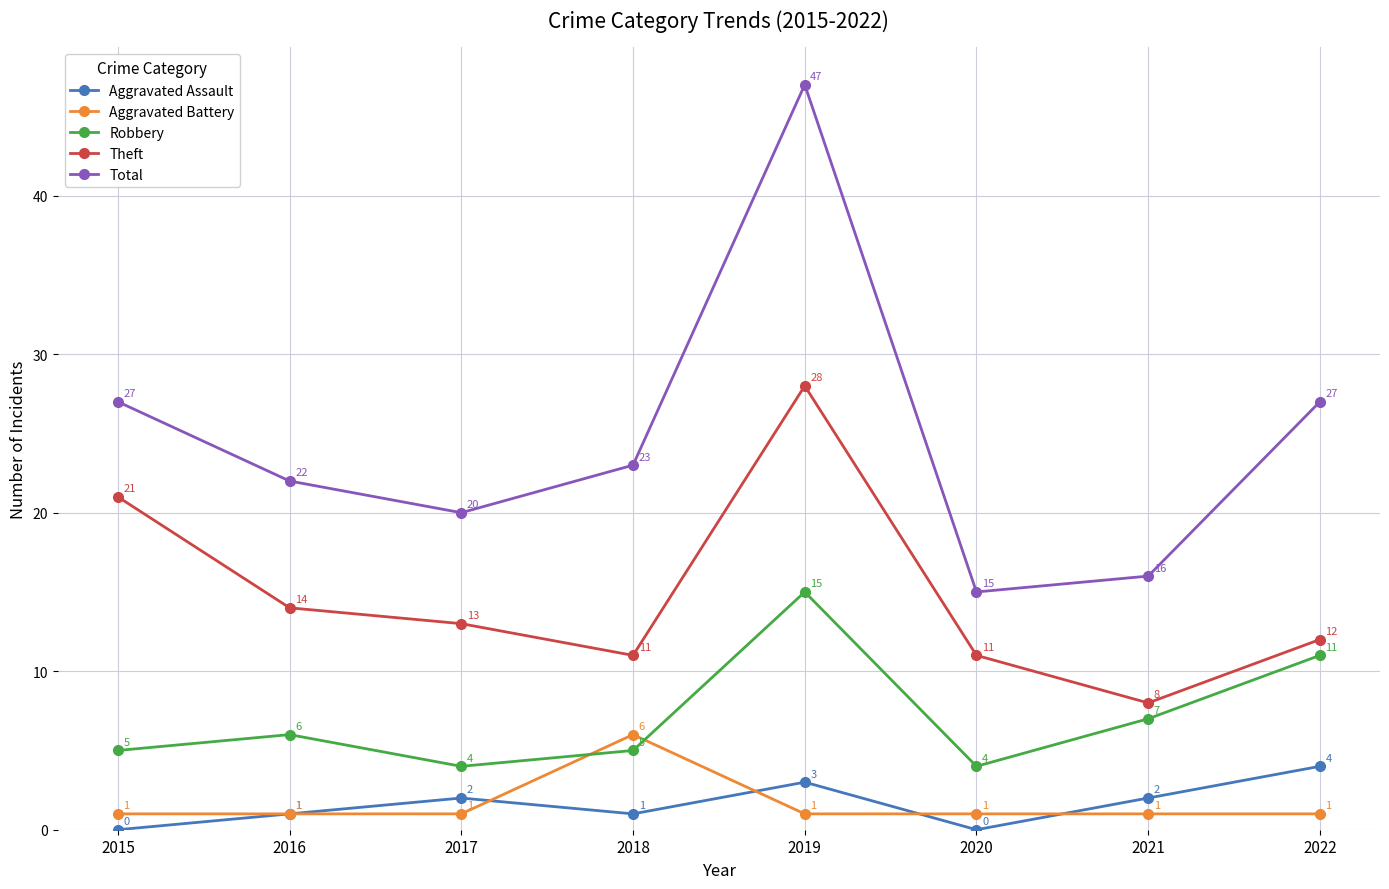

In Theft, how many points are higher than both neighbors (excluding endpoints)?

1